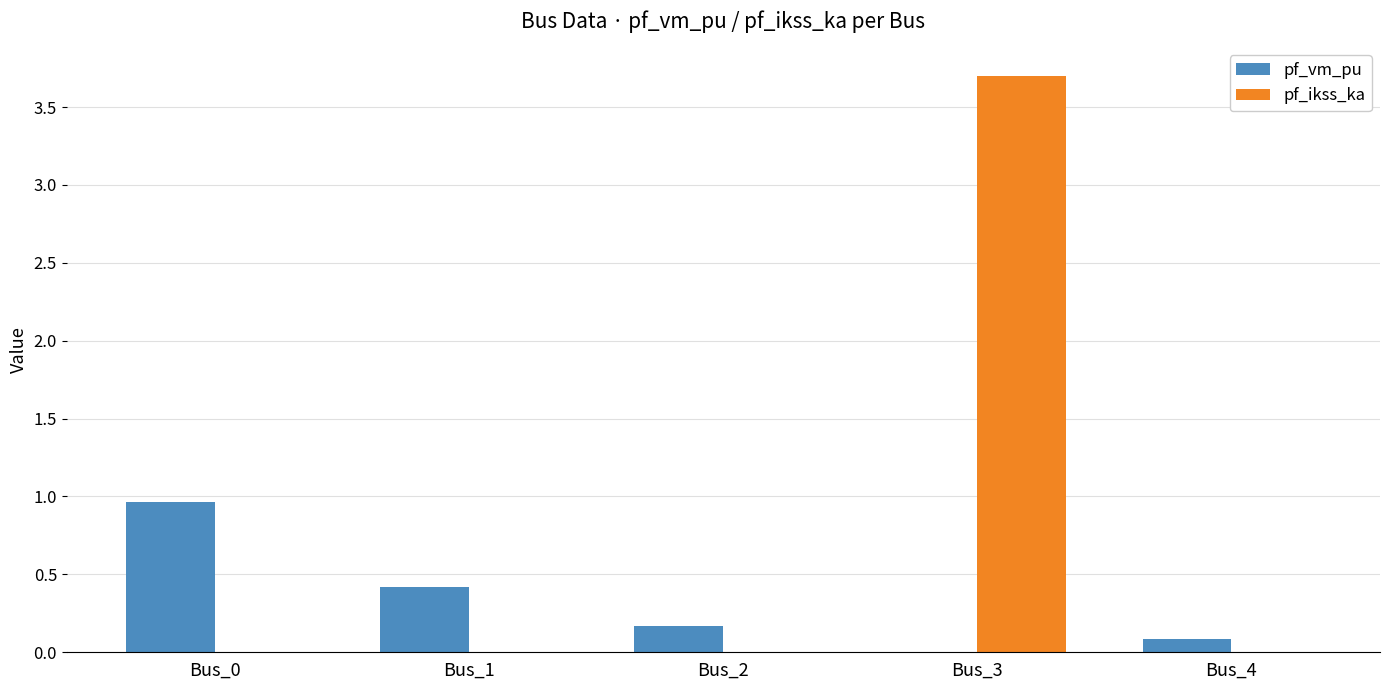

Is it true that pf_vm_pu equals 0.0 at Bus_3?

True